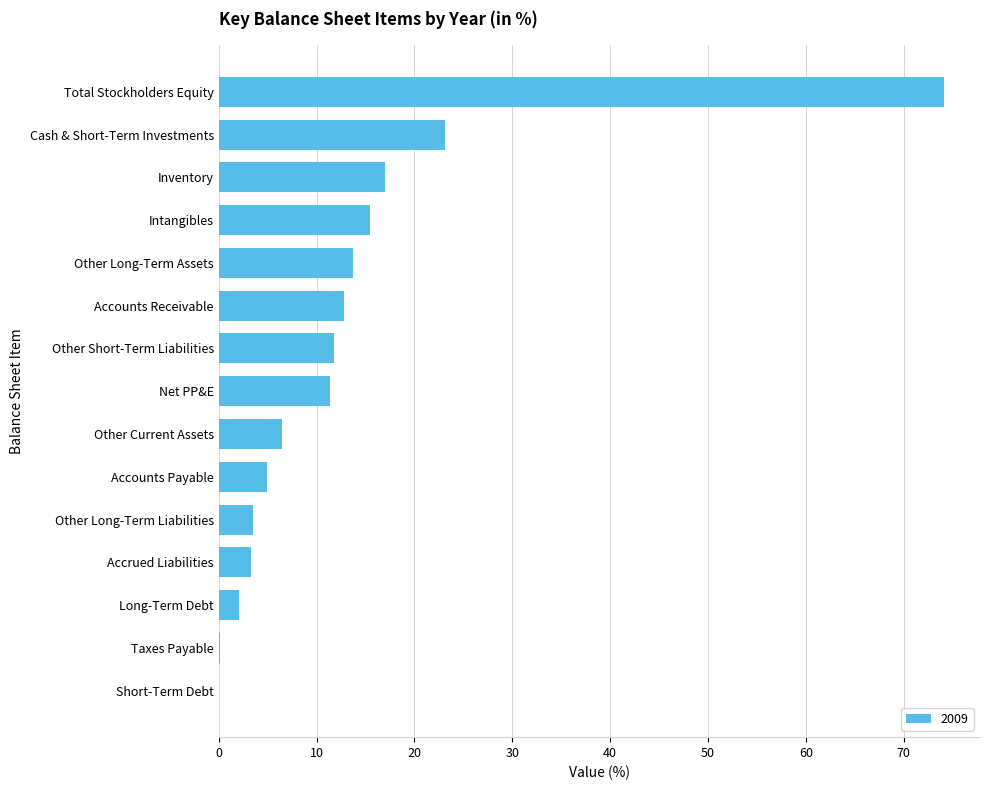

Which label corresponds to the largest value in the chart?

Total Stockholders Equity